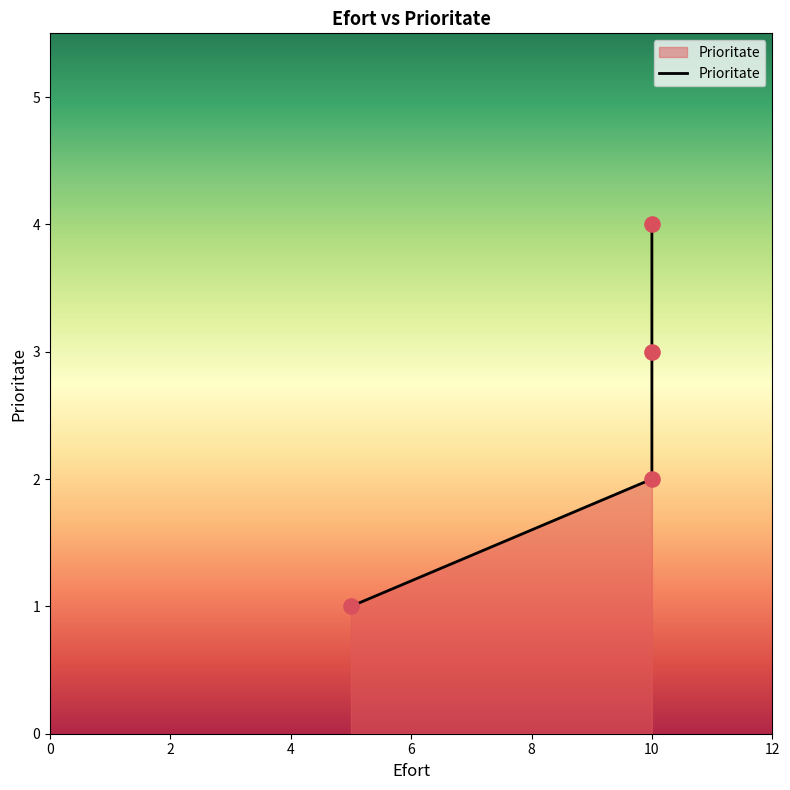

What is the ratio of the value at 2 to the value at 0?

2.0